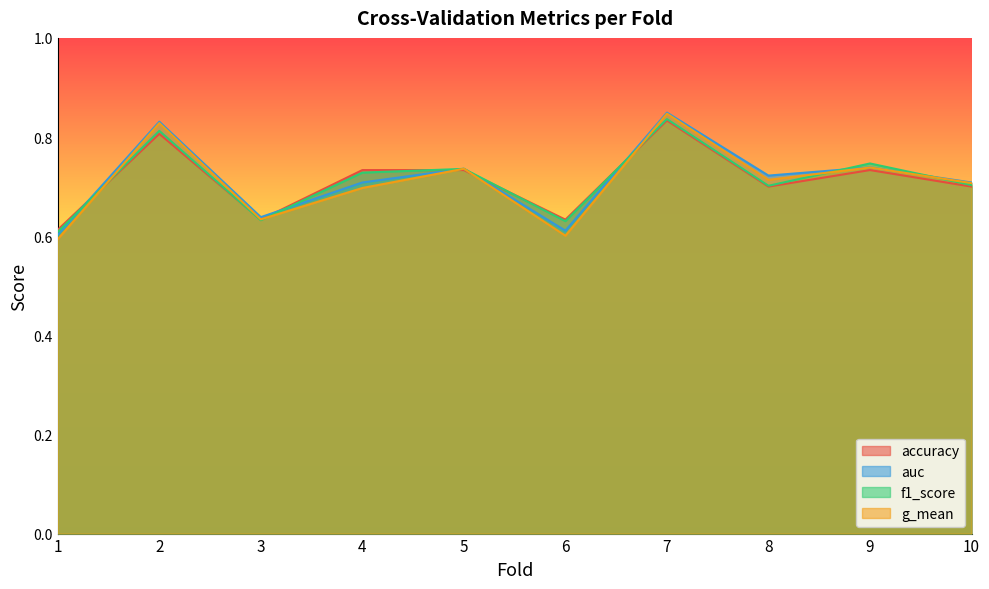

Between 6 and 10, which series saw the biggest shift?

g_mean